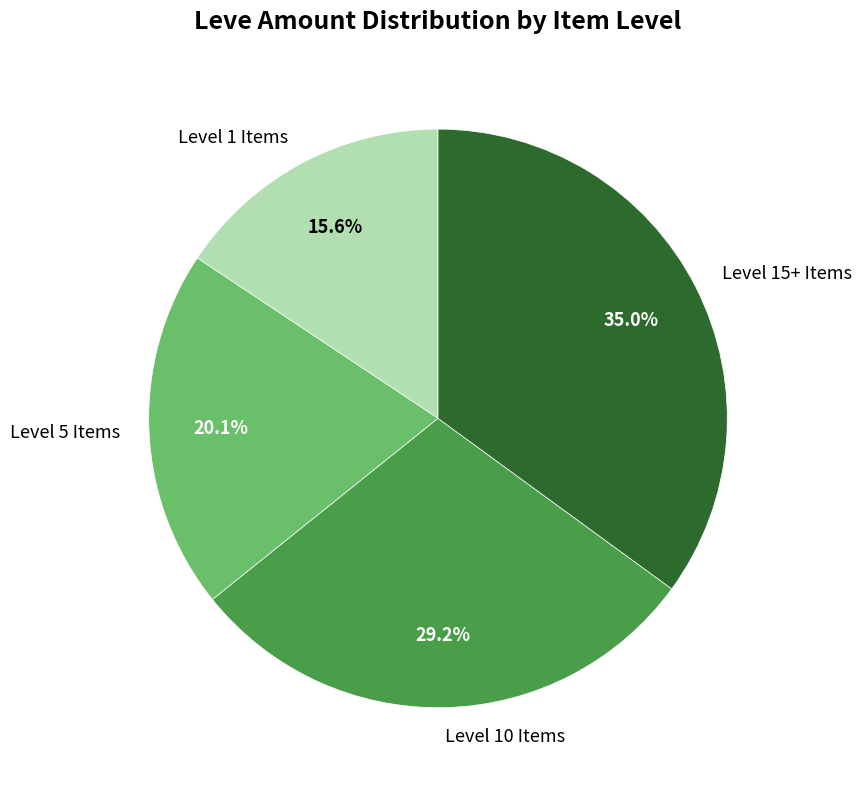

What percentage is NOT represented by Level 15+ Items?

65.0%